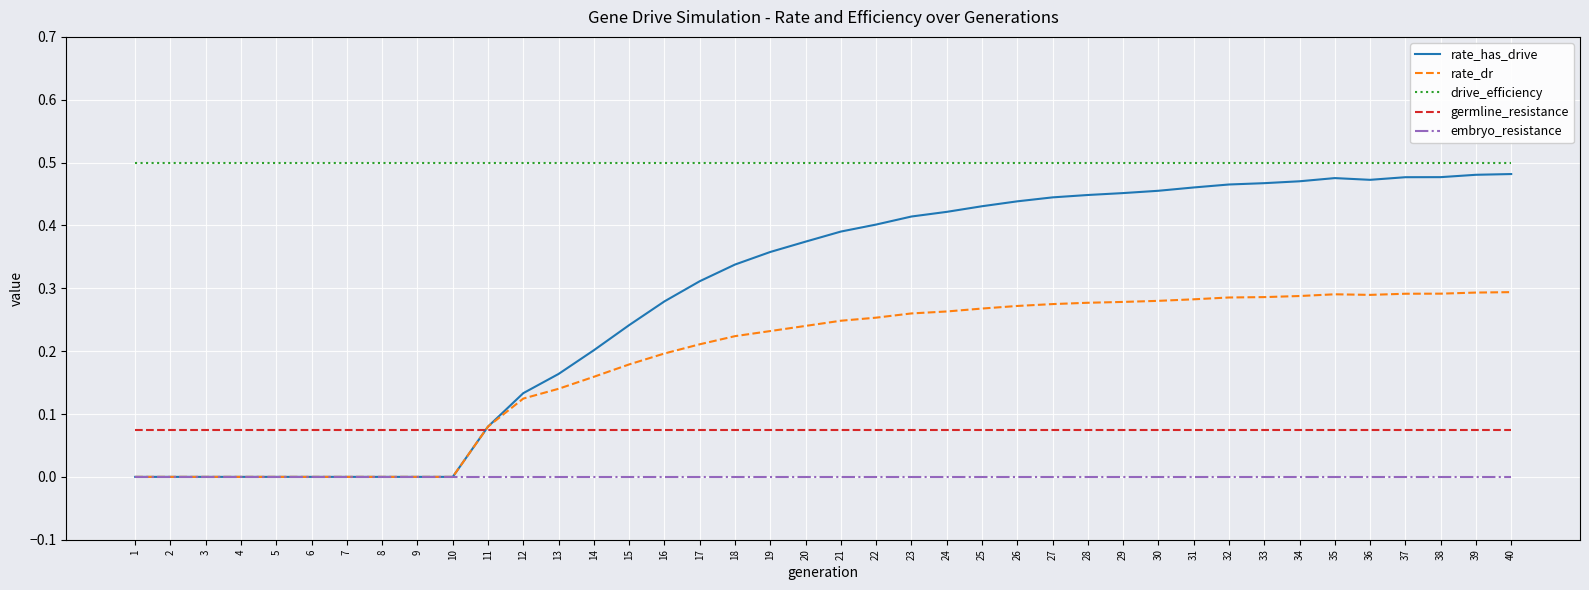

True or false: rate_dr has a value of 0.3 at 15.

False